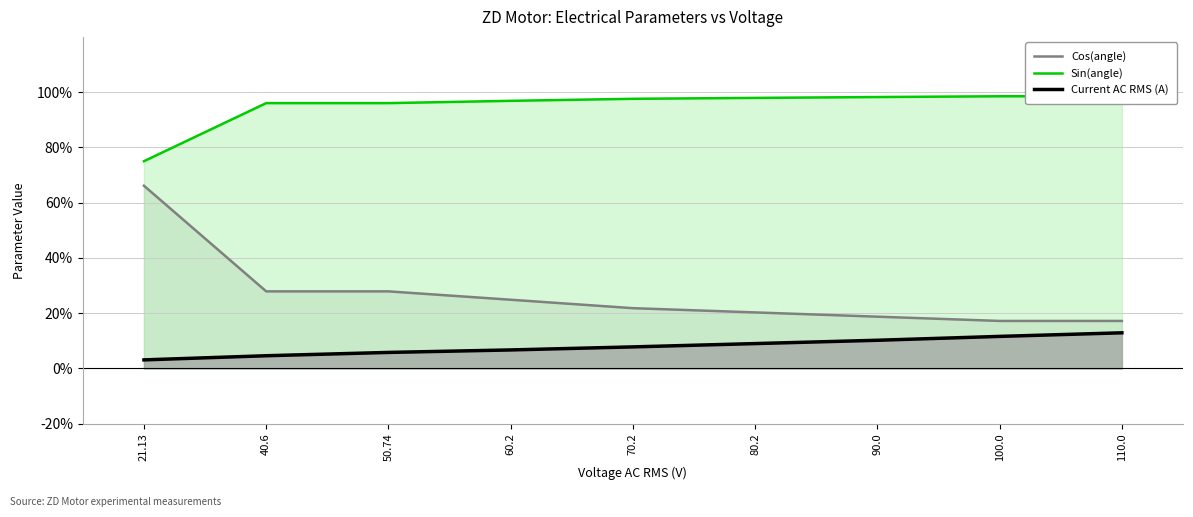

True or false: Cos(angle) and Current AC RMS (A) intersect in this chart.

False